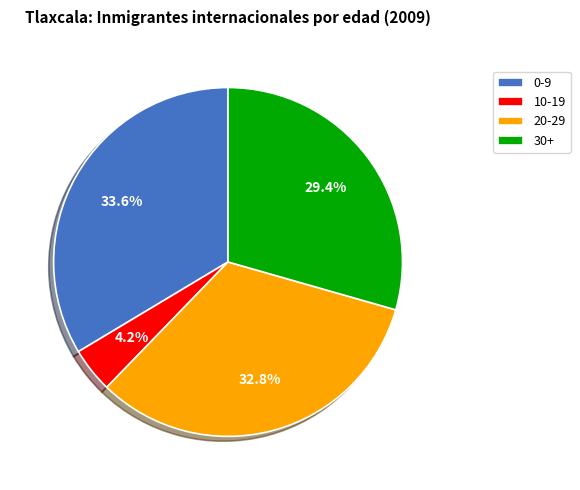

To the nearest percent, what is the average slice percentage?

25%